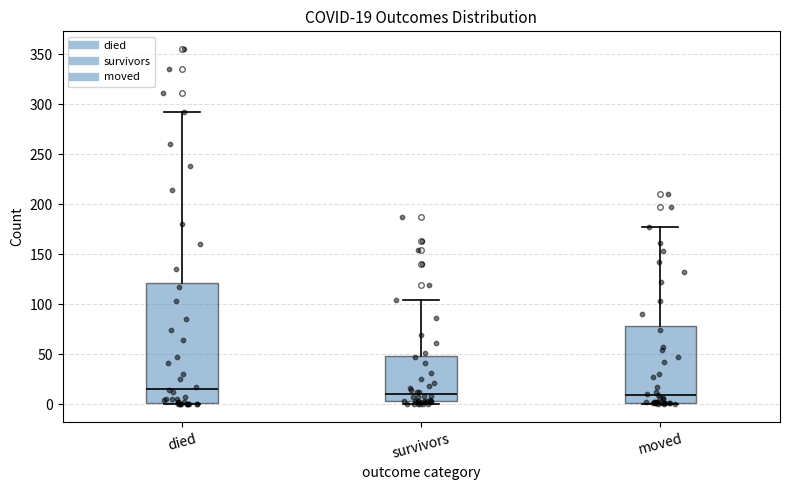

Which box is the tallest, from its lower edge to its upper edge?

died